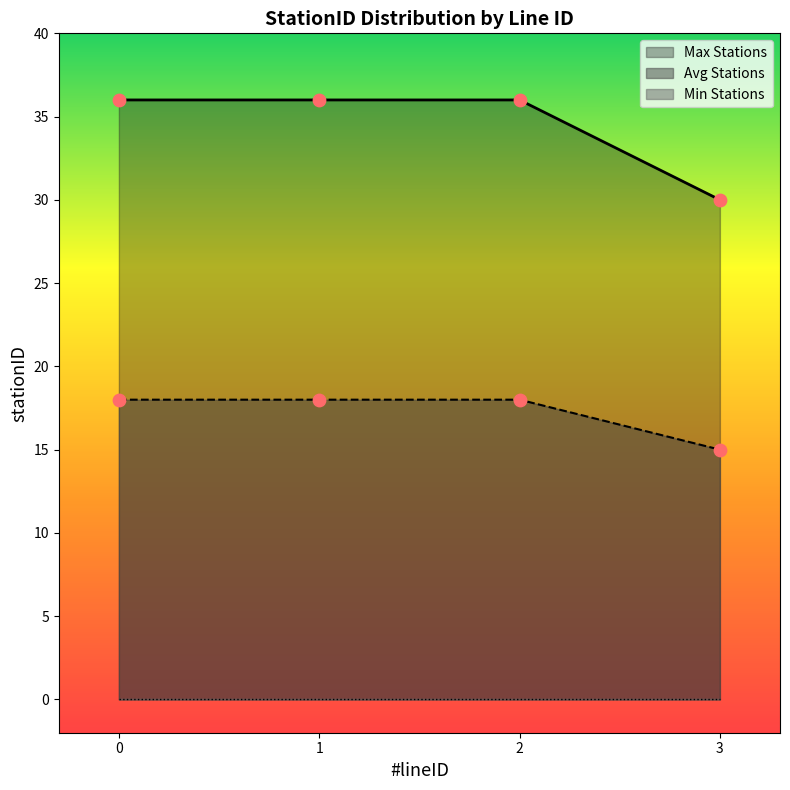

At how many categories does at least one series exceed 13?

4